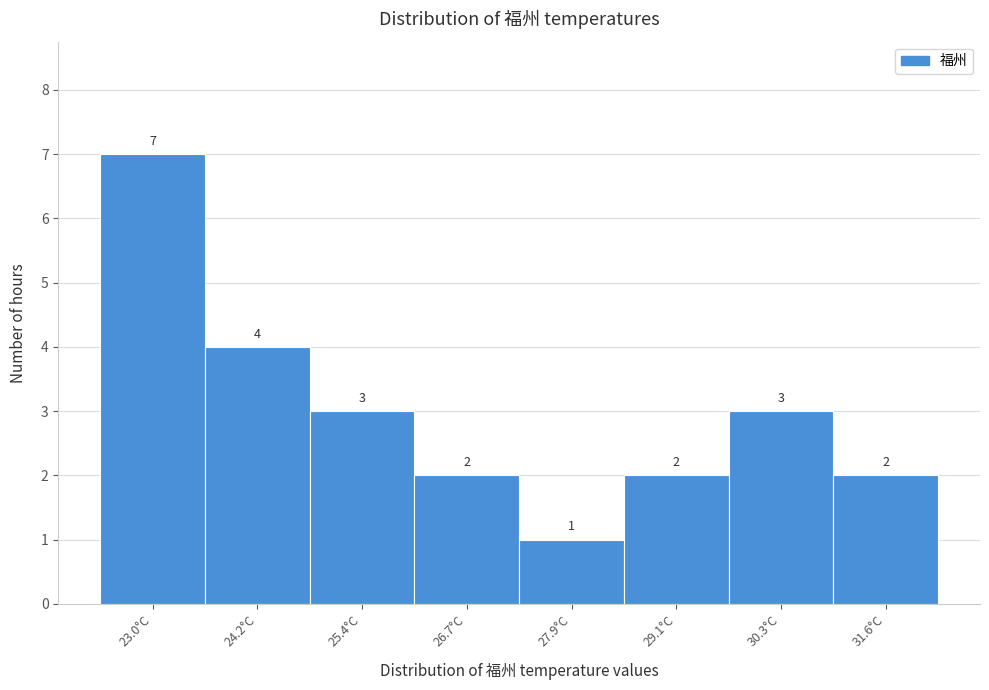

Reading left to right, transcribe all the data shown in this chart.

23.0°C=7	24.2°C=4	25.4°C=3	26.7°C=2	27.9°C=1	29.1°C=2	30.3°C=3	31.6°C=2